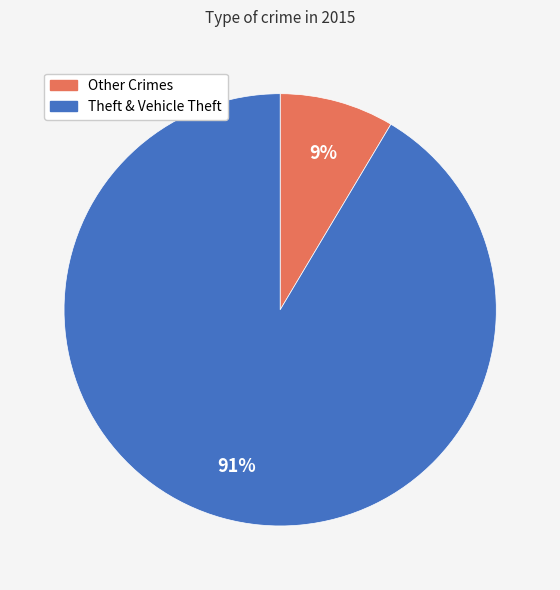

To the nearest percent, what is the average slice percentage?

50%